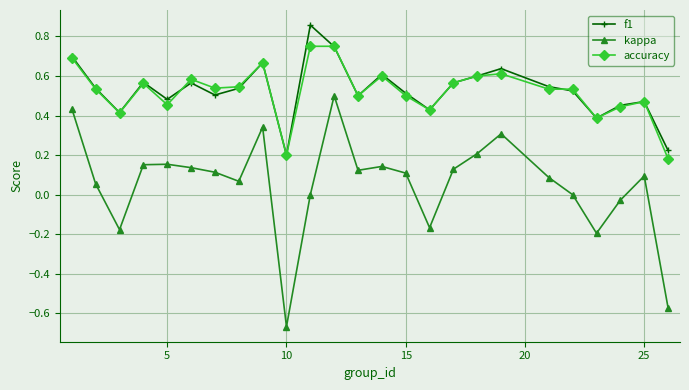

True or false: accuracy and kappa cross at least once.

False